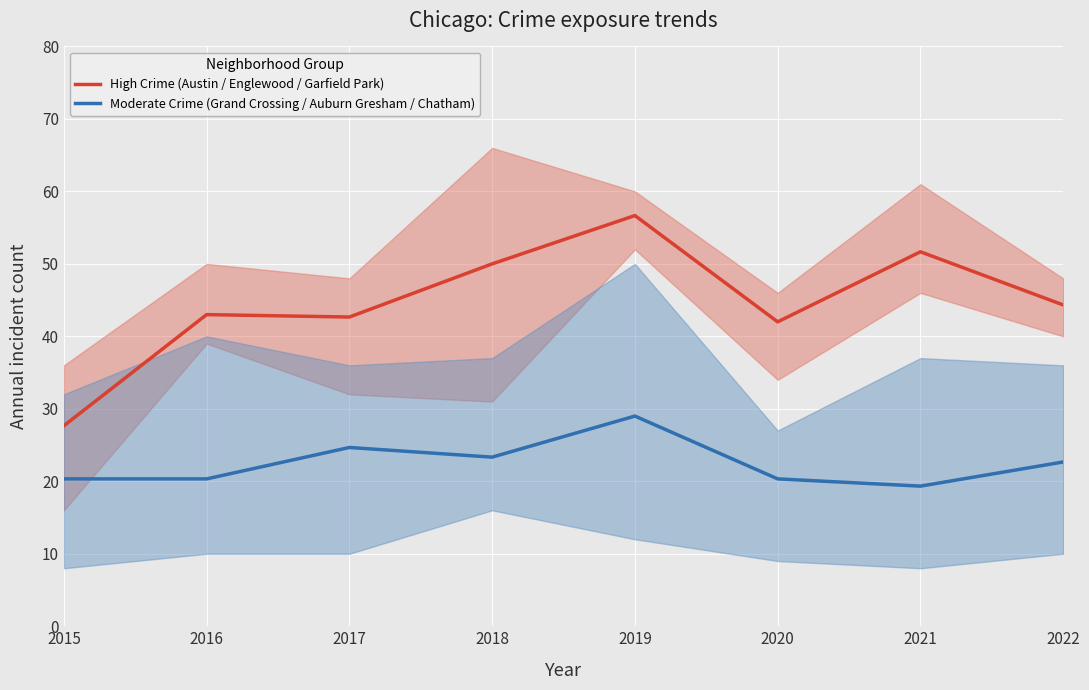

True or false: High Crime (Austin / Englewood / Garfield Park) has a value of 36.4 at 2015.

False